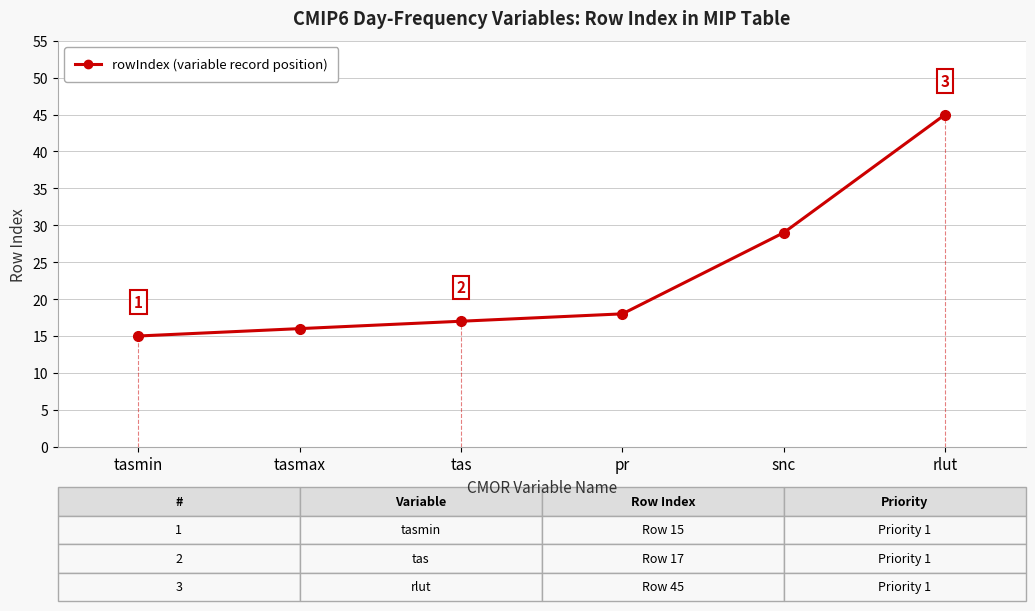

Reading right to left, list all the values displayed in this chart.

rlut=45	snc=29	pr=18	tas=17	tasmax=16	tasmin=15